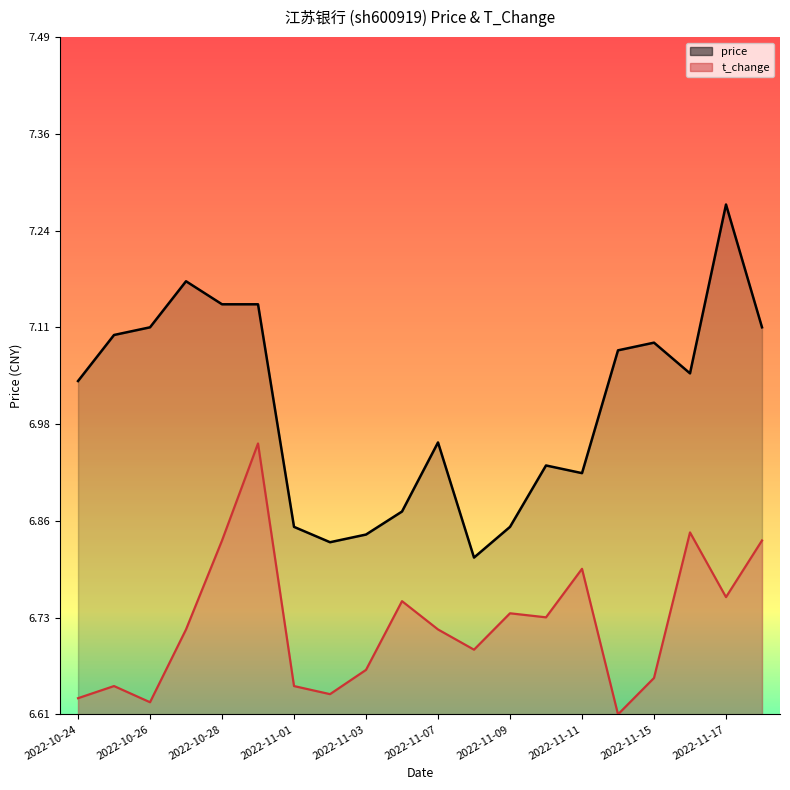

What is the lowest value of the t_change series?

6.6